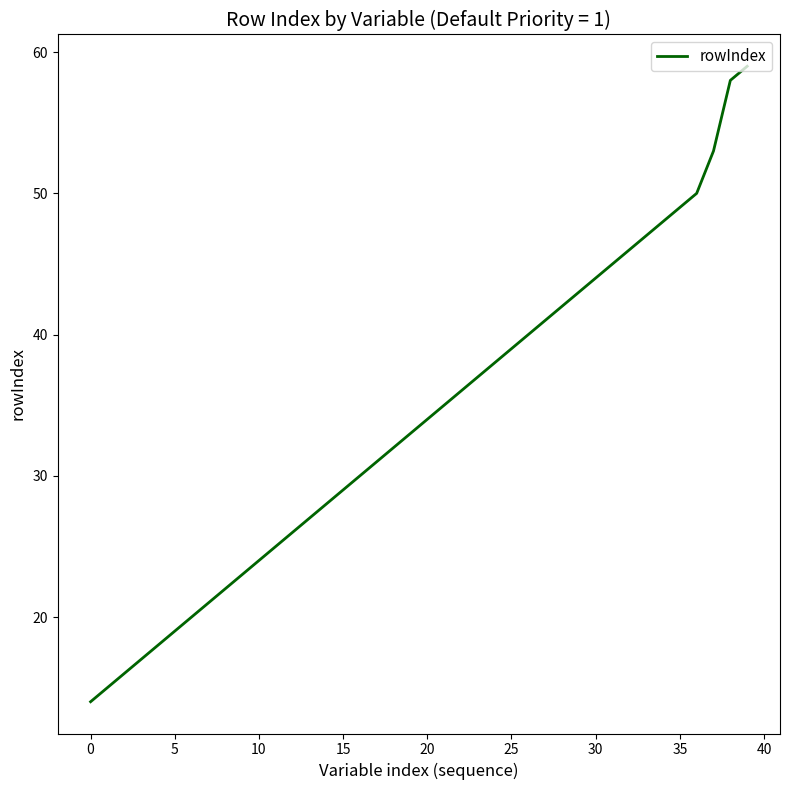

What is the minimum value shown in the chart?

14